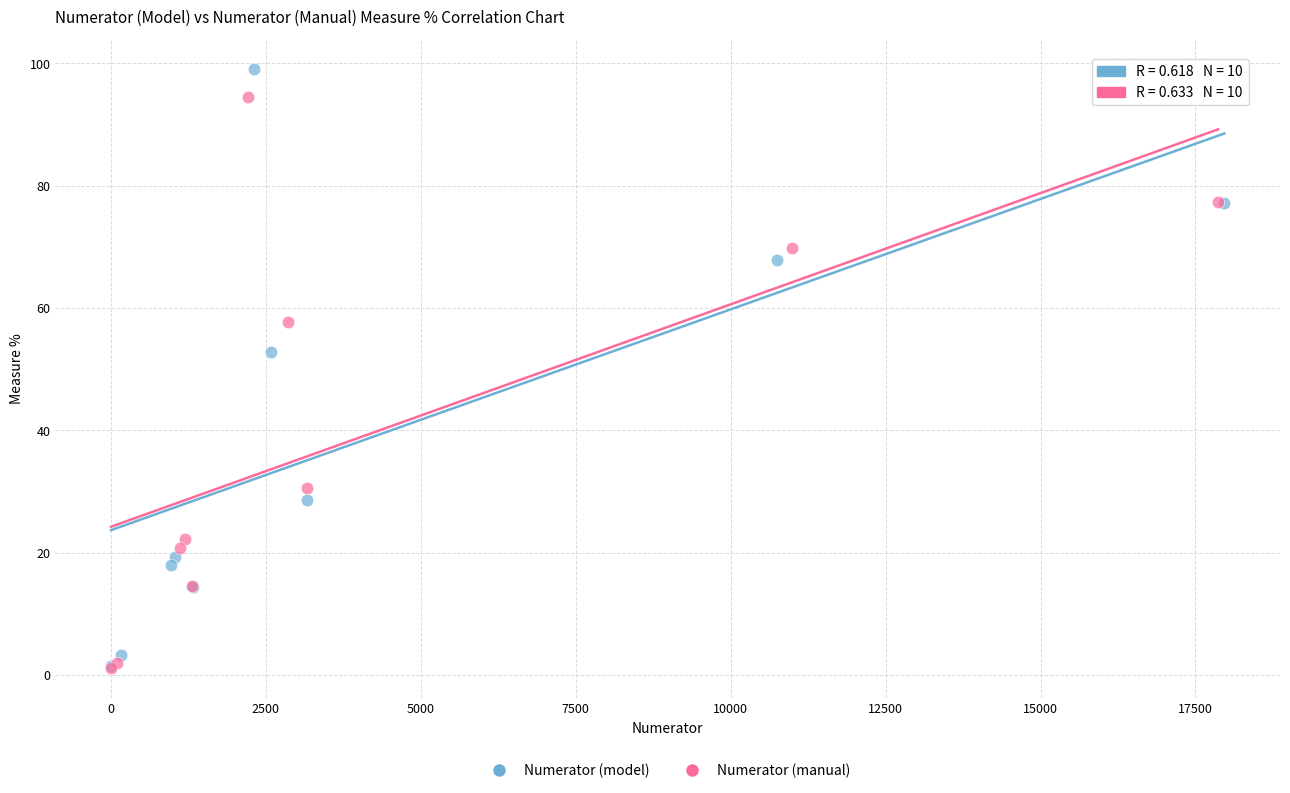

Which series reaches the maximum Y coordinate?

Numerator (model)